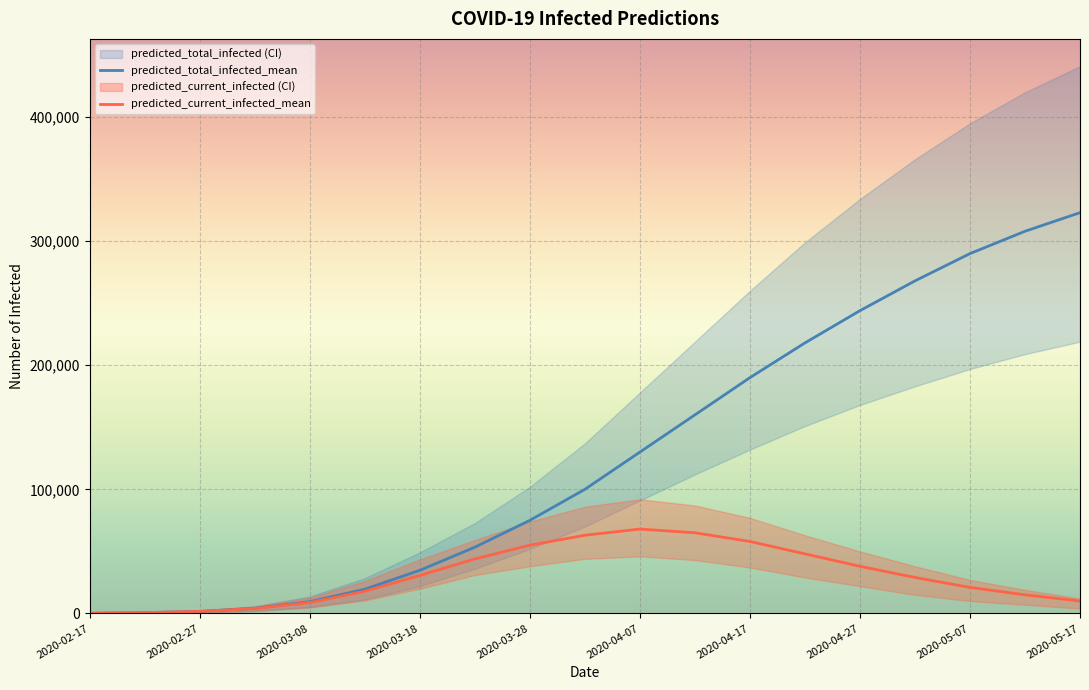

In predicted_current_infected_mean, how many points are higher than both neighbors (excluding endpoints)?

1